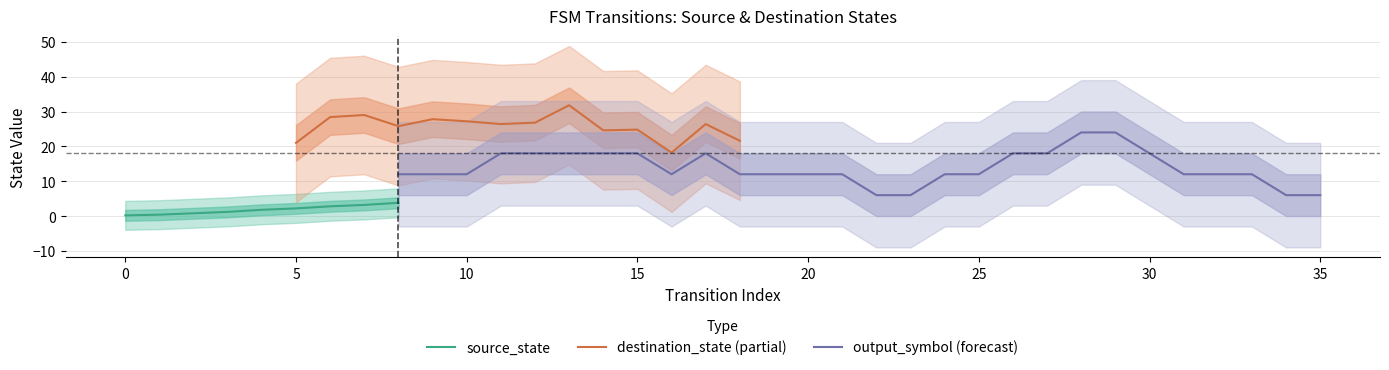

The source_state series shows 2.2 at 5. True or false?

True